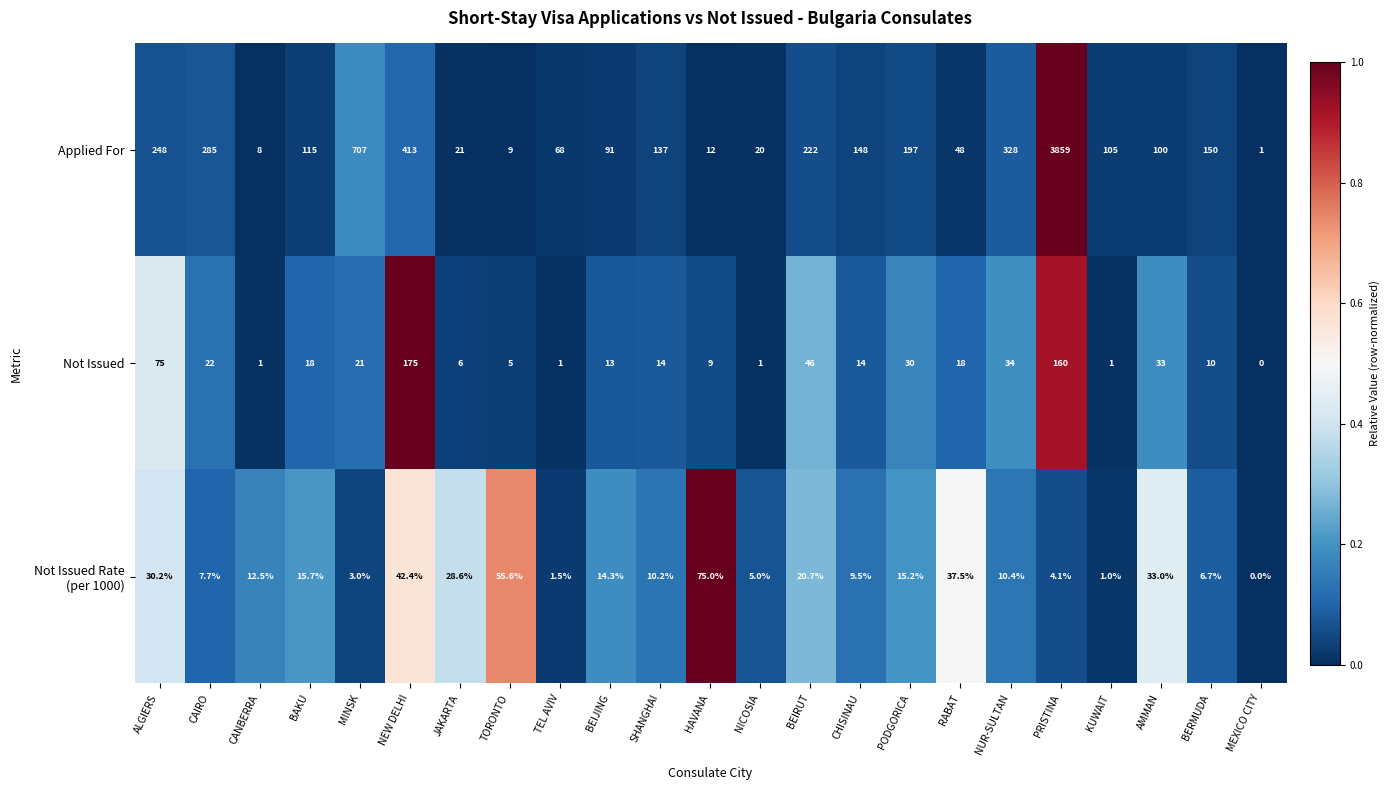

What is the sum of all Not Issued values?

707.0